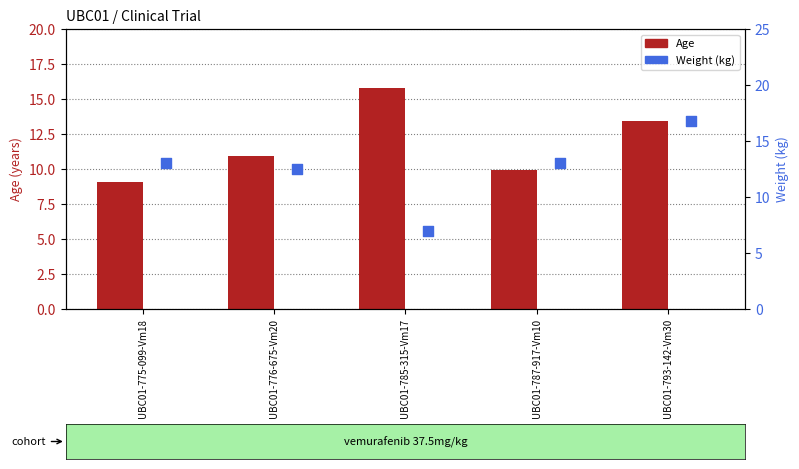

At how many categories does at least one series exceed 8?

5